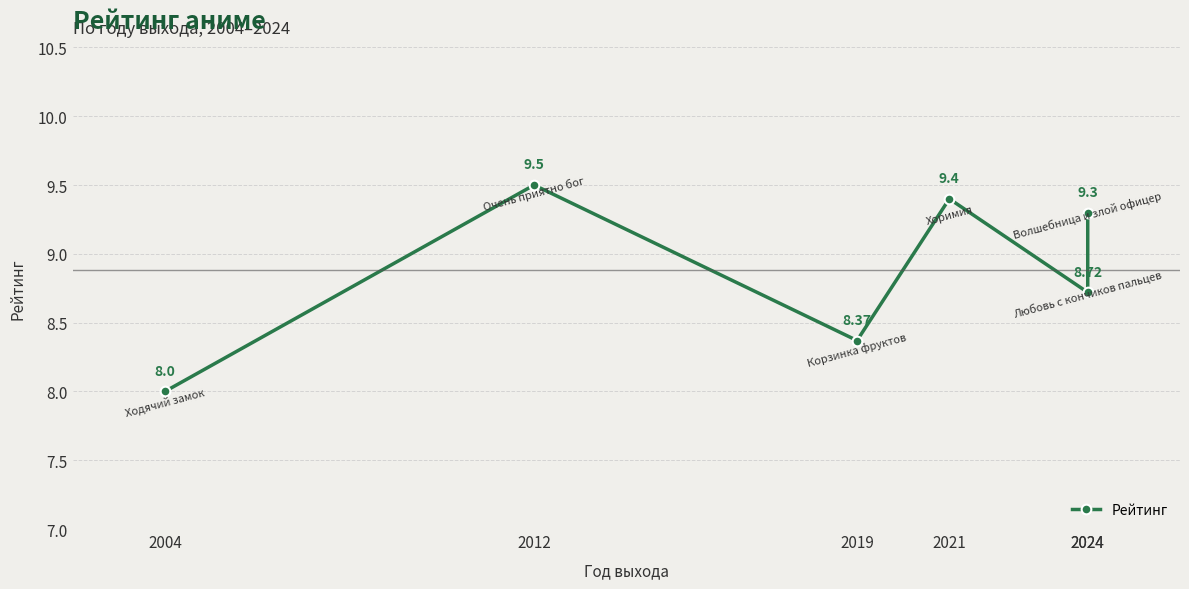

What is the value of the 2nd point from the left?

9.5